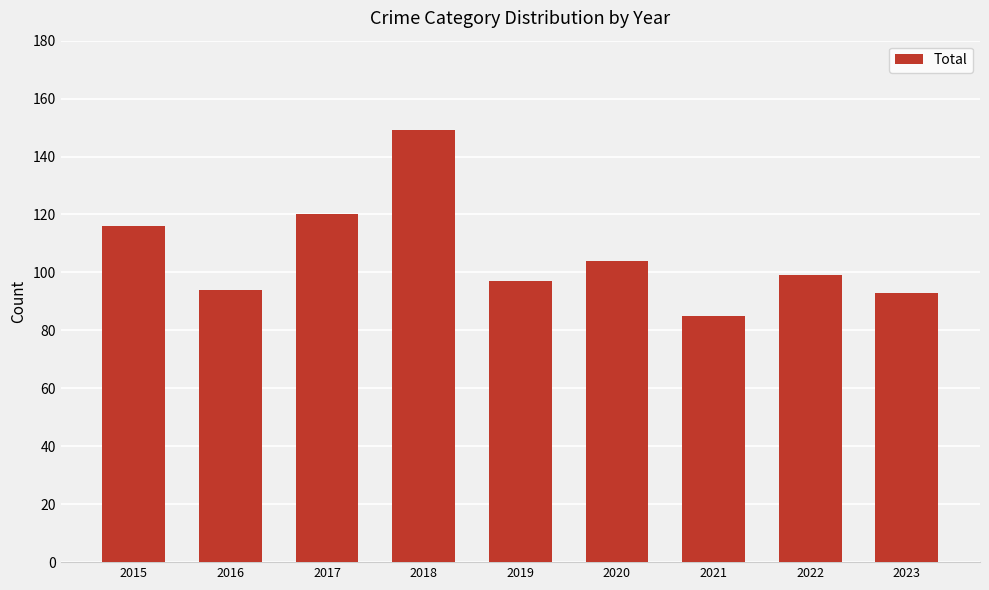

Are the bars grouped side by side (vs. stacked)?

No